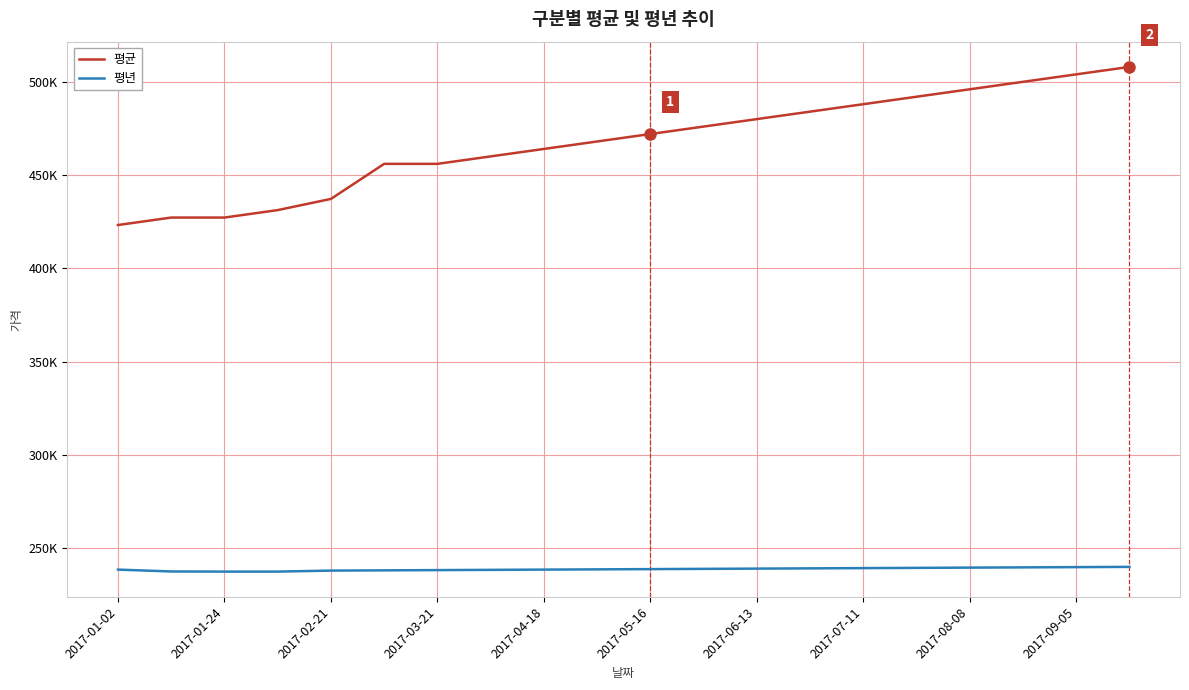

What are all the series names shown in the legend?

평균, 평년